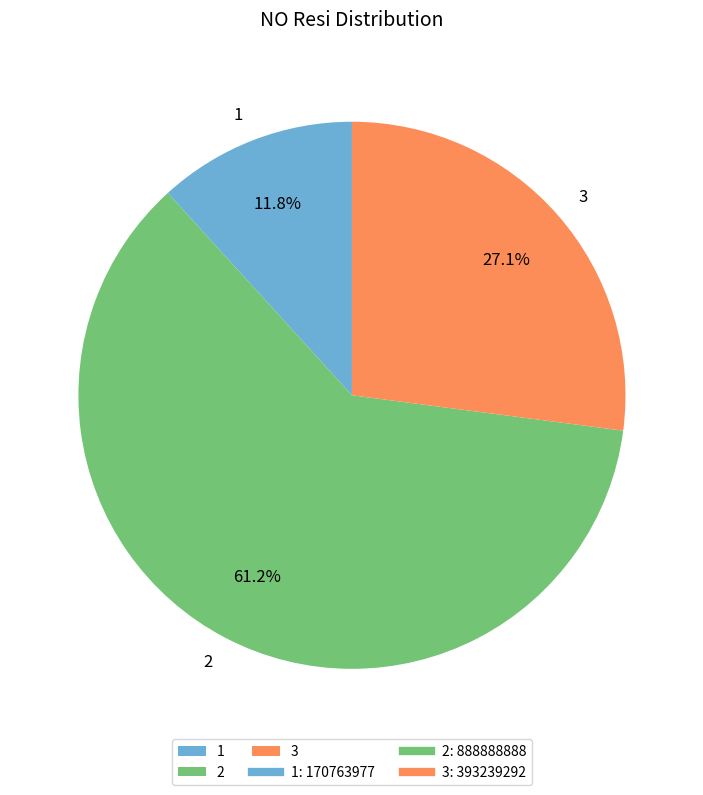

To the nearest percent, what percentage of the pie is 3?

27%